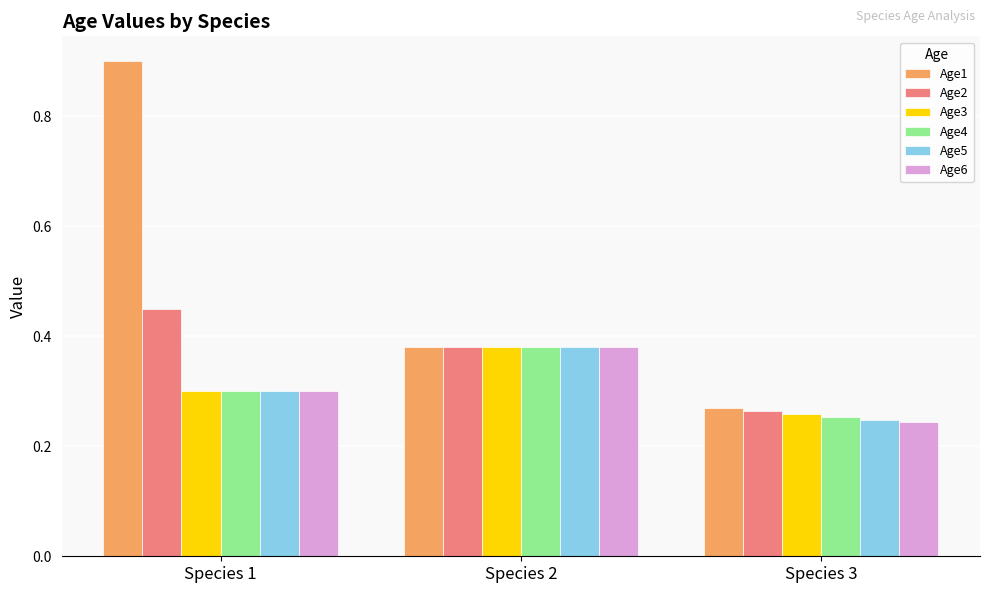

List the labels in order of Age4 value, largest first.

Species 2, Species 1, Species 3